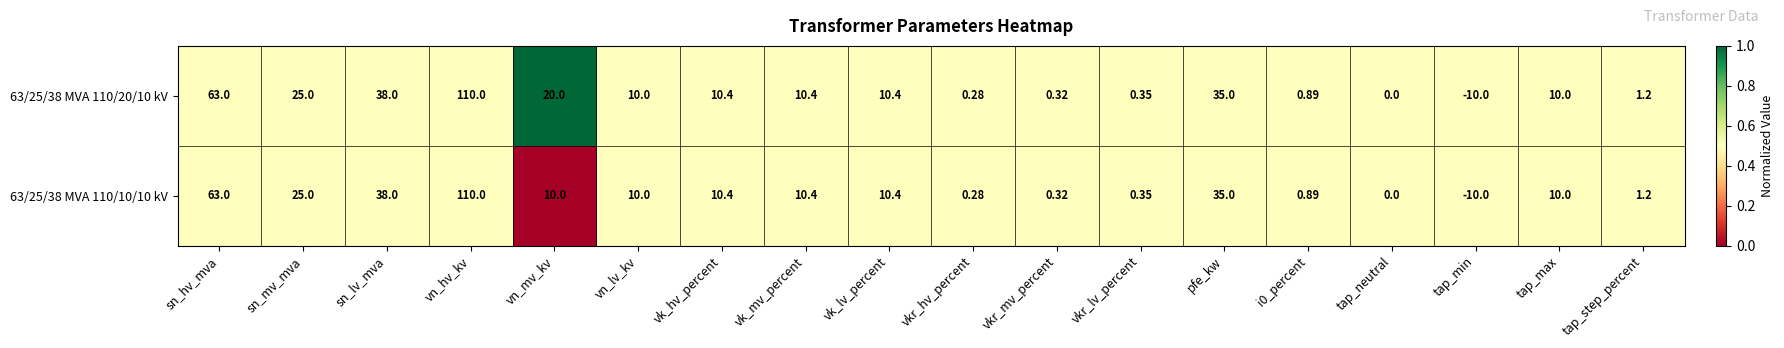

At which label does 63/25/38 MVA 110/10/10 kV first exceed 10?

sn_hv_mva